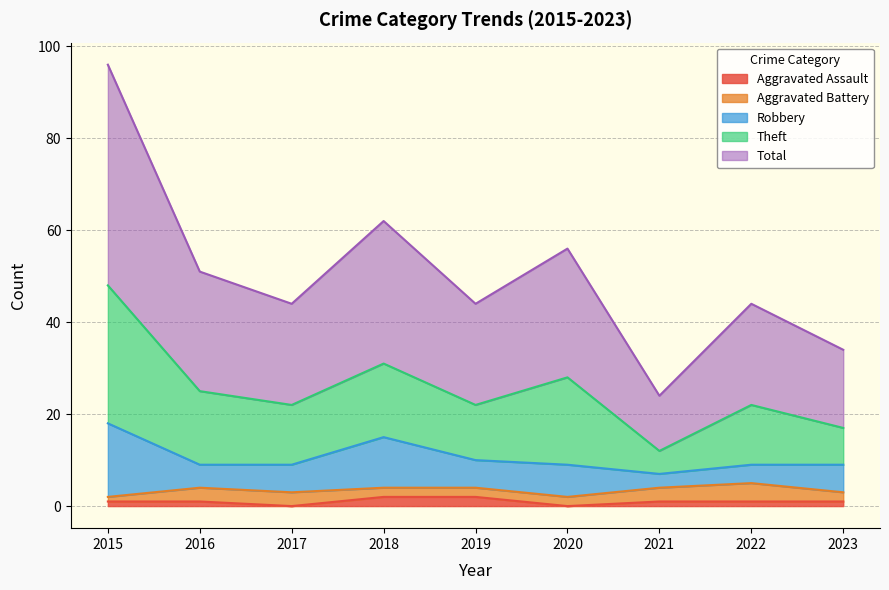

True or false: Aggravated Assault and Total intersect in this chart.

False